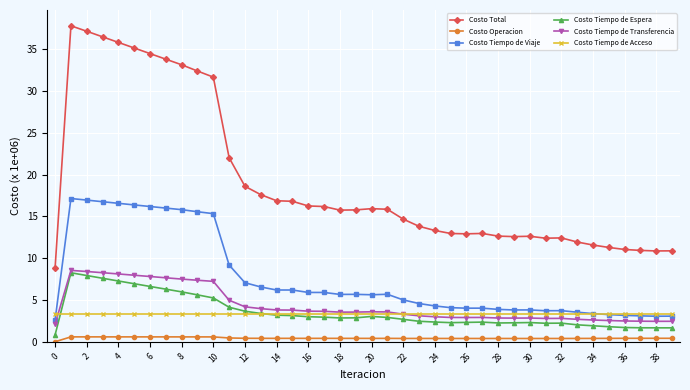

Which series has the largest total across all categories?

Costo Total